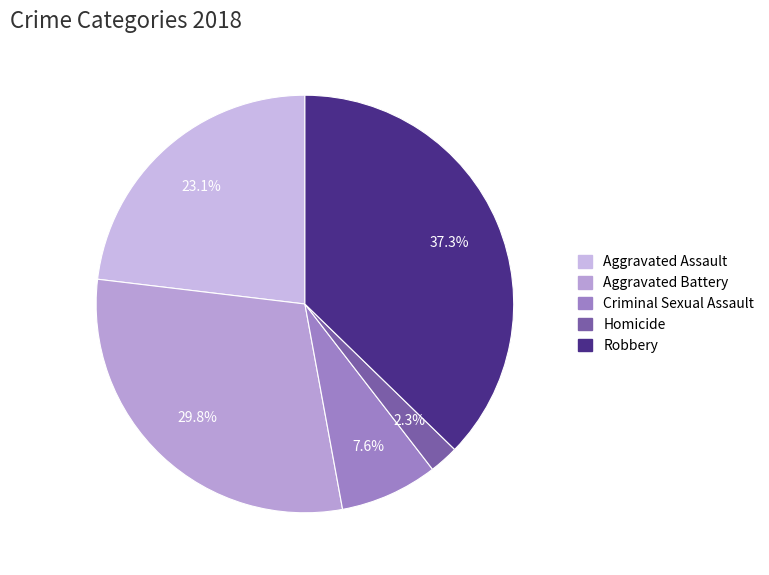

What is the change in value from Aggravated Battery to Homicide?

-7146